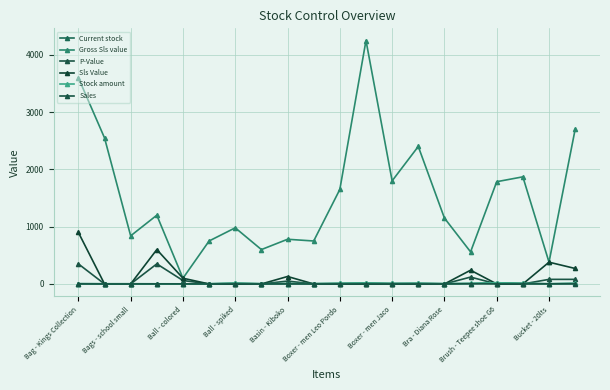

How many lines are shown in the chart?

6